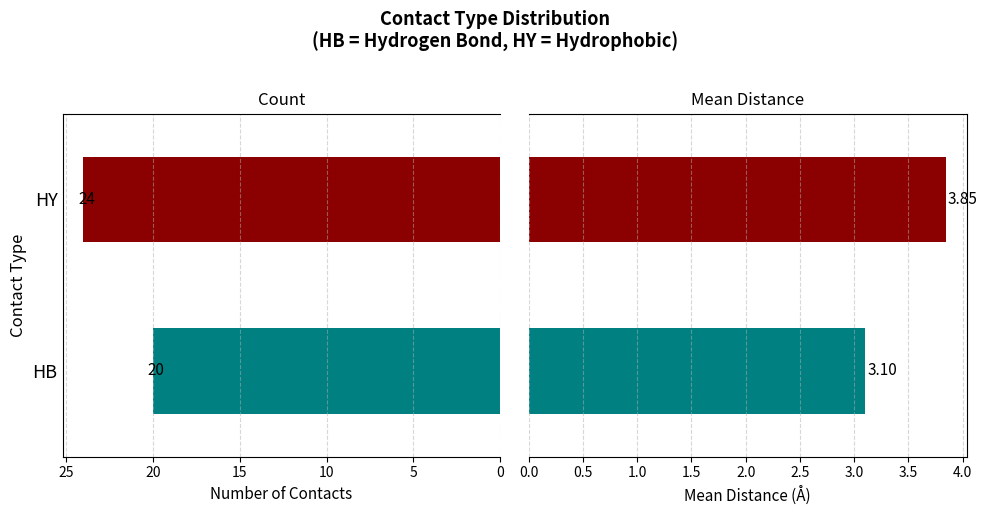

Read the Count value at HB.

20.0